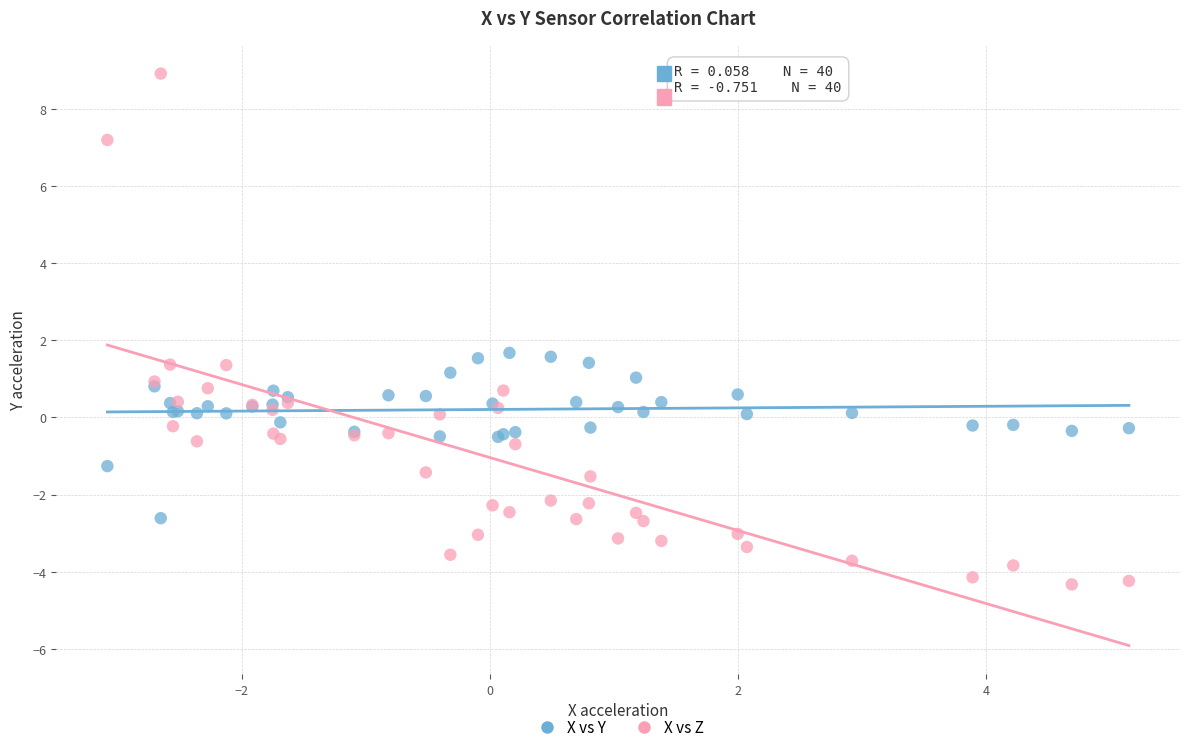

Which series reaches the minimum Y coordinate?

X vs Z